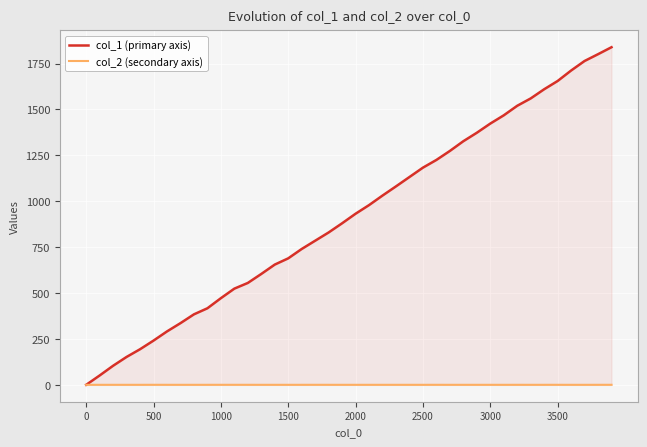

List the series in order of their overall mean, highest first.

col_1 (primary axis), col_2 (secondary axis)